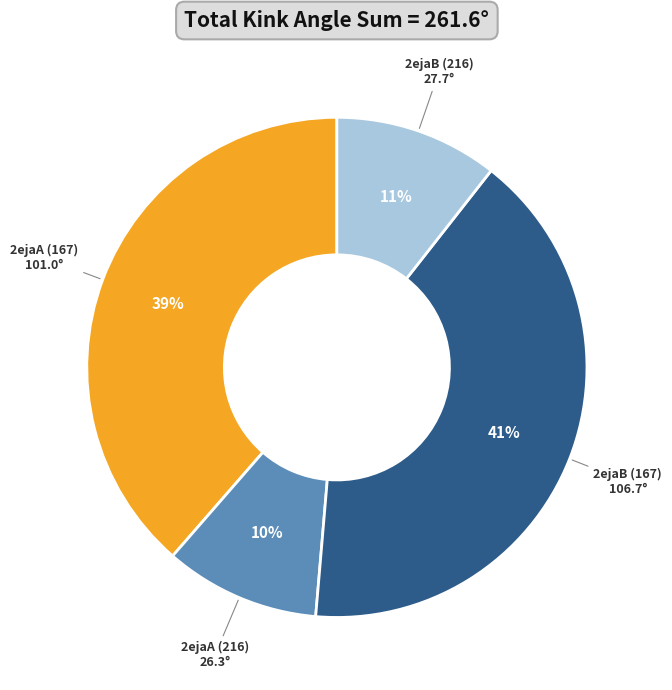

What is the largest slice in the pie chart?

2ejaB (167)